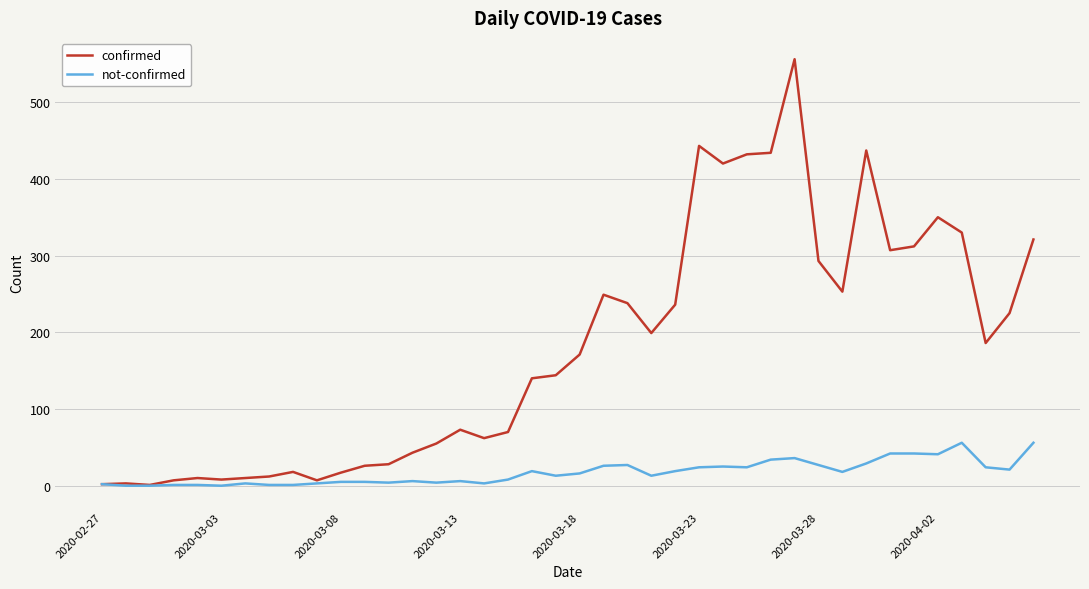

What is the maximum value for not-confirmed?

56